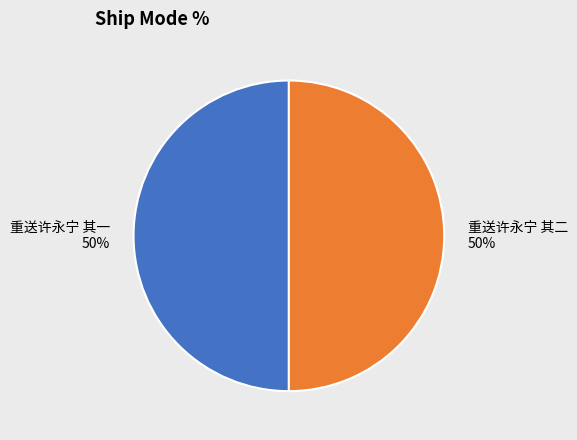

To the nearest percent, what percentage of the pie is 重送许永宁 其二?

50%